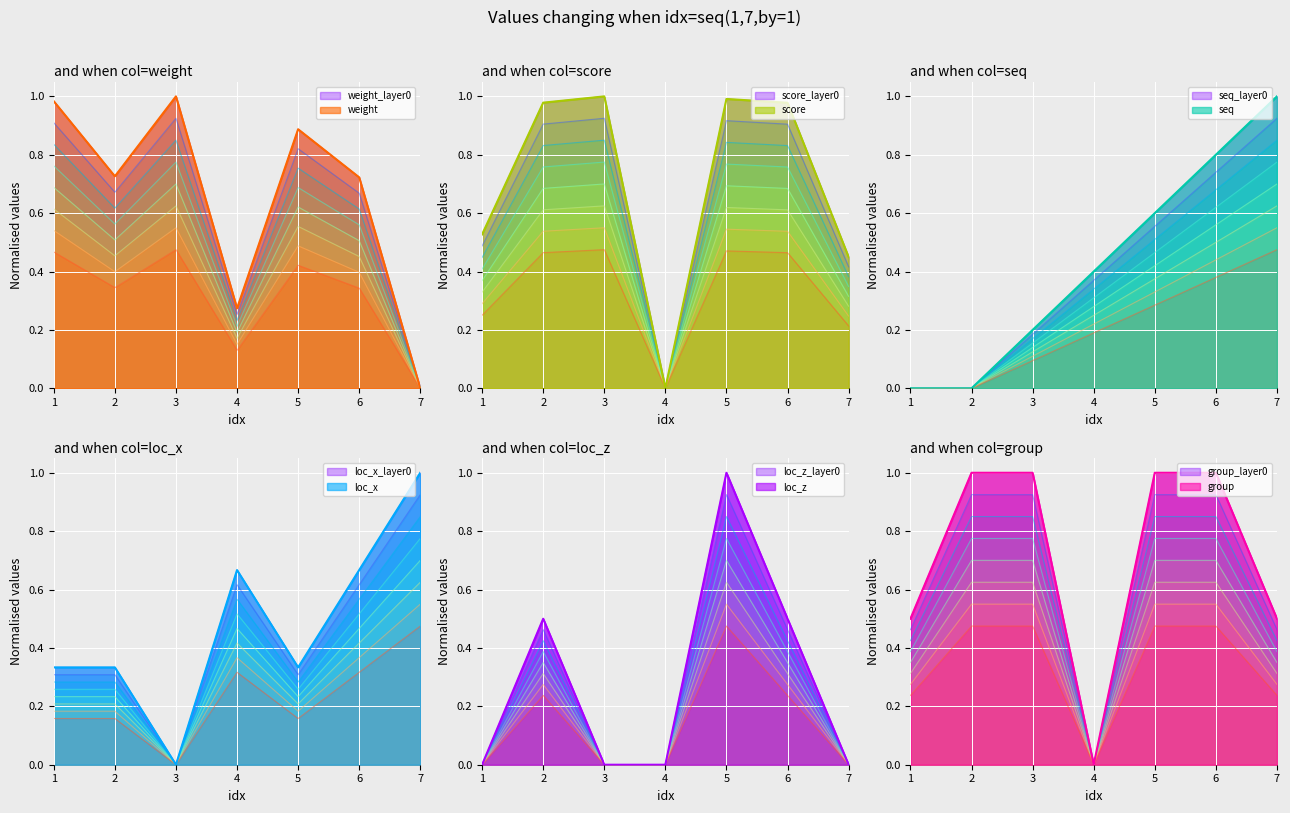

At which label is score closest to 0?

4